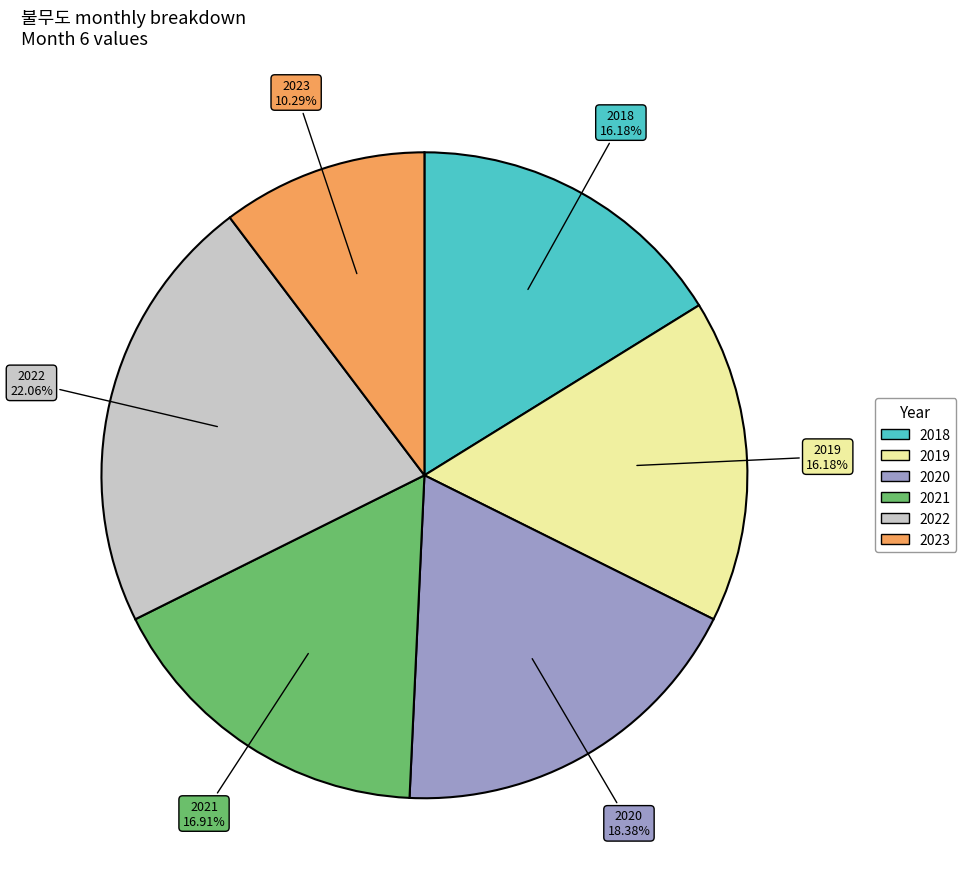

What is the total percentage of 2020 and 2018?

34.6%